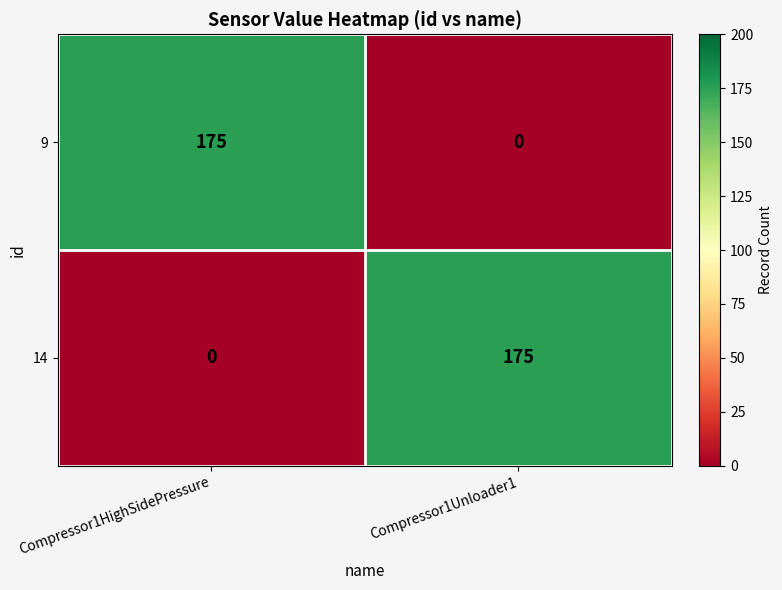

What is the sum of all 9 values?

175